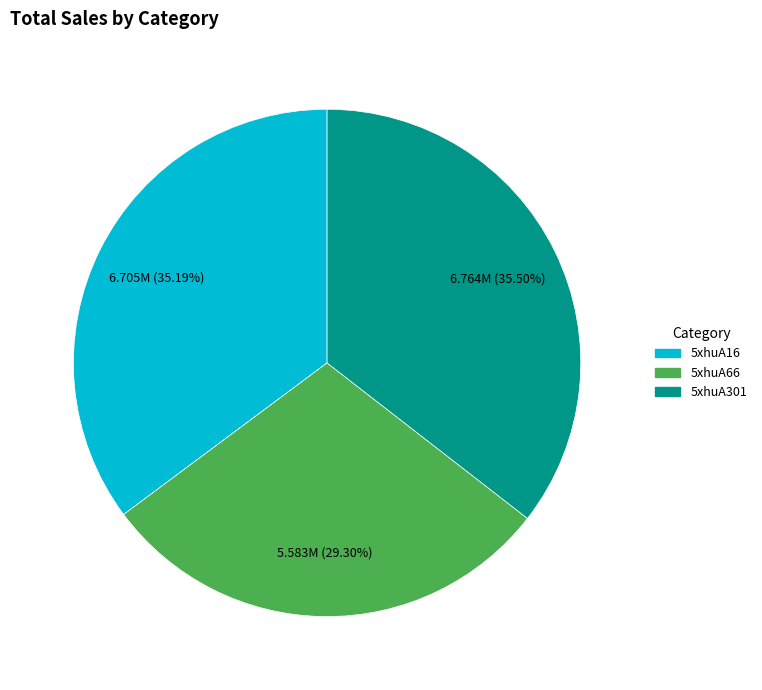

How many segments does this pie chart have?

3